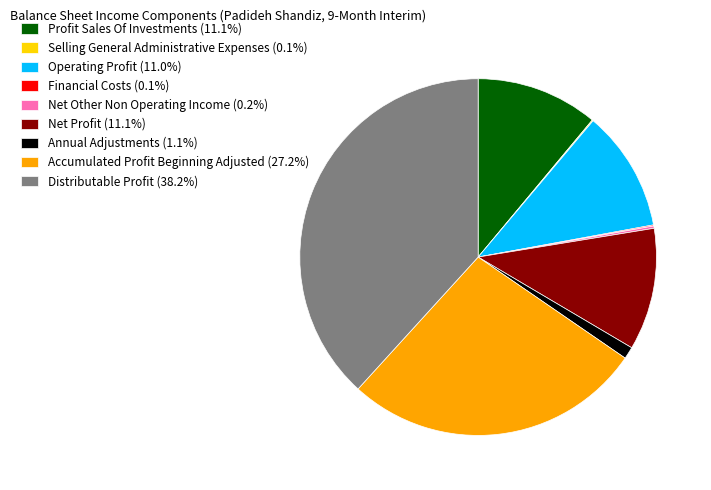

Is there any slice that represents more than half of the pie?

No